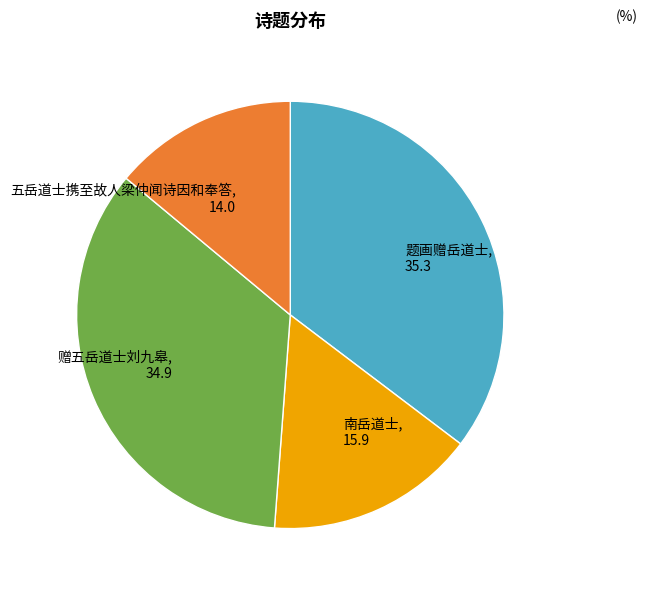

Is there any slice that represents more than half of the pie?

No